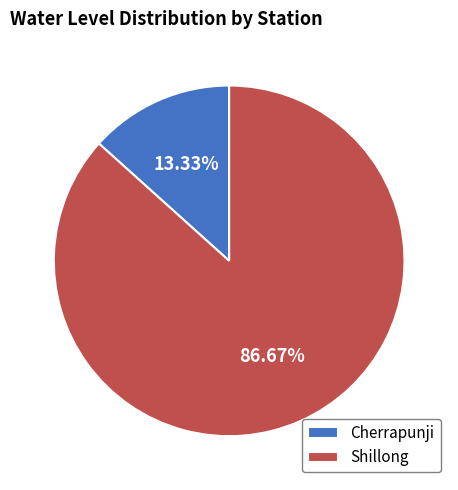

What percentage is NOT represented by Shillong?

13.3%